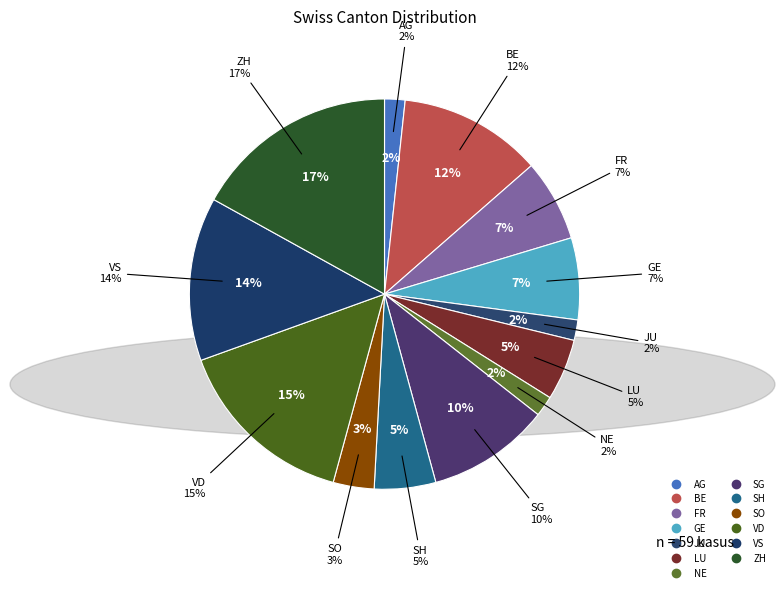

How much of the chart is everything except ZG?

100.0%